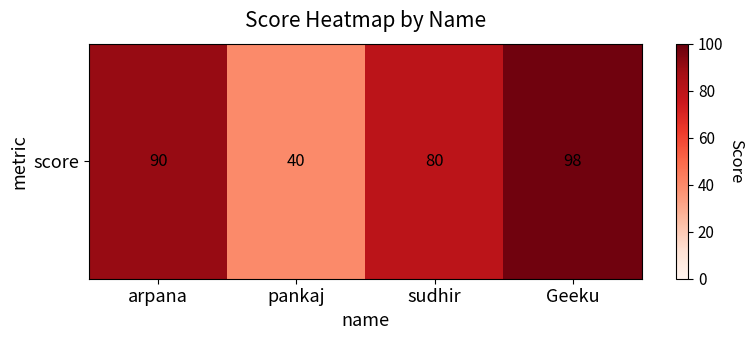

Rank the categories by value from lowest to highest.

pankaj, sudhir, arpana, Geeku